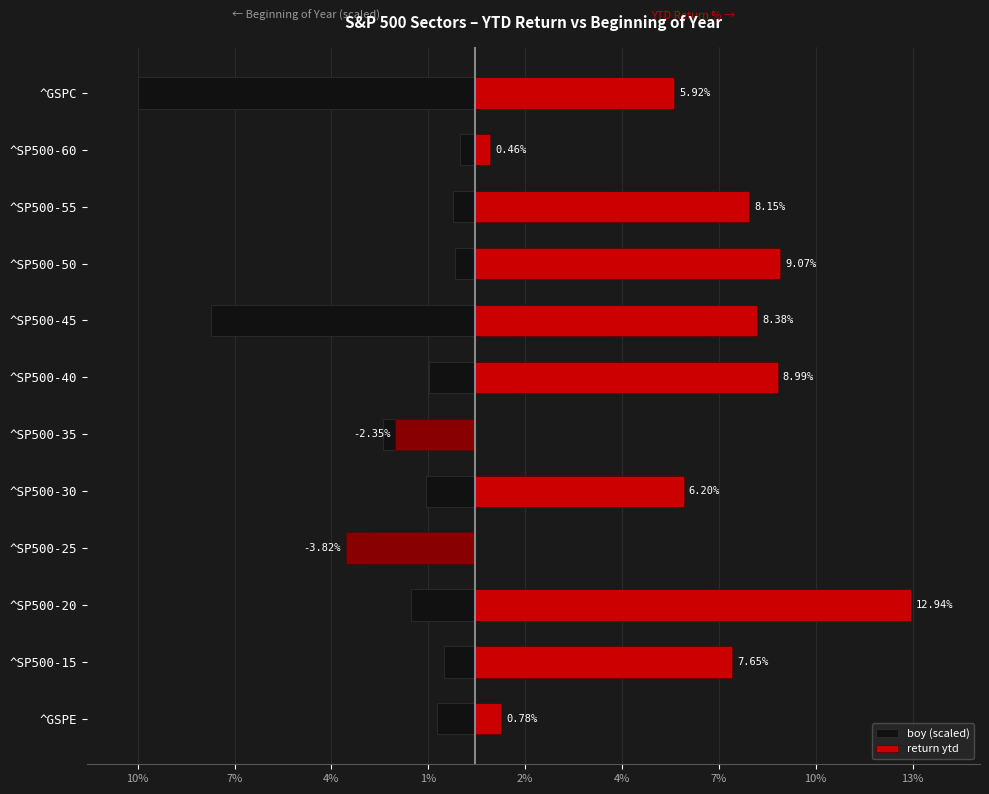

Are the bars horizontal?

Yes